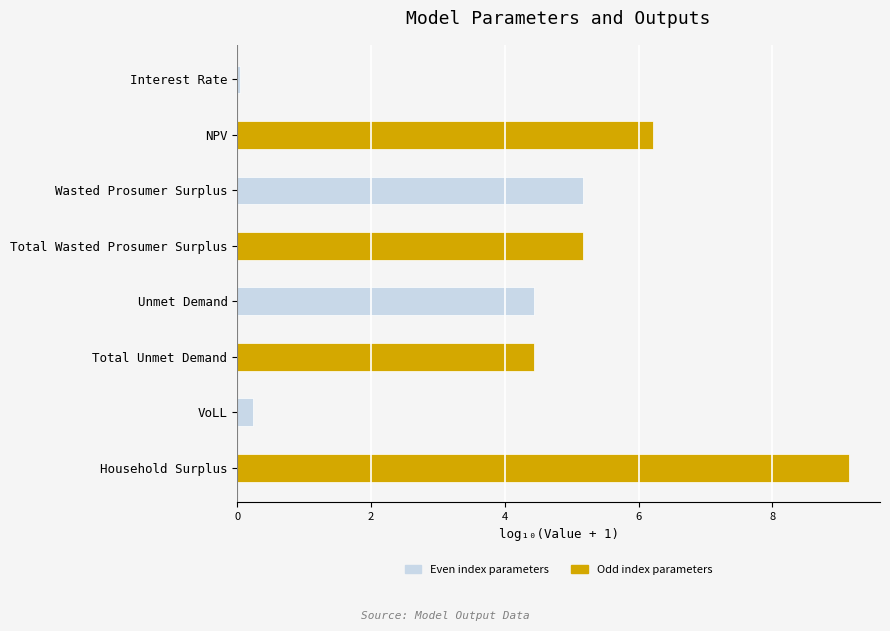

True or false: the data shows 6.6 at Unmet Demand.

False